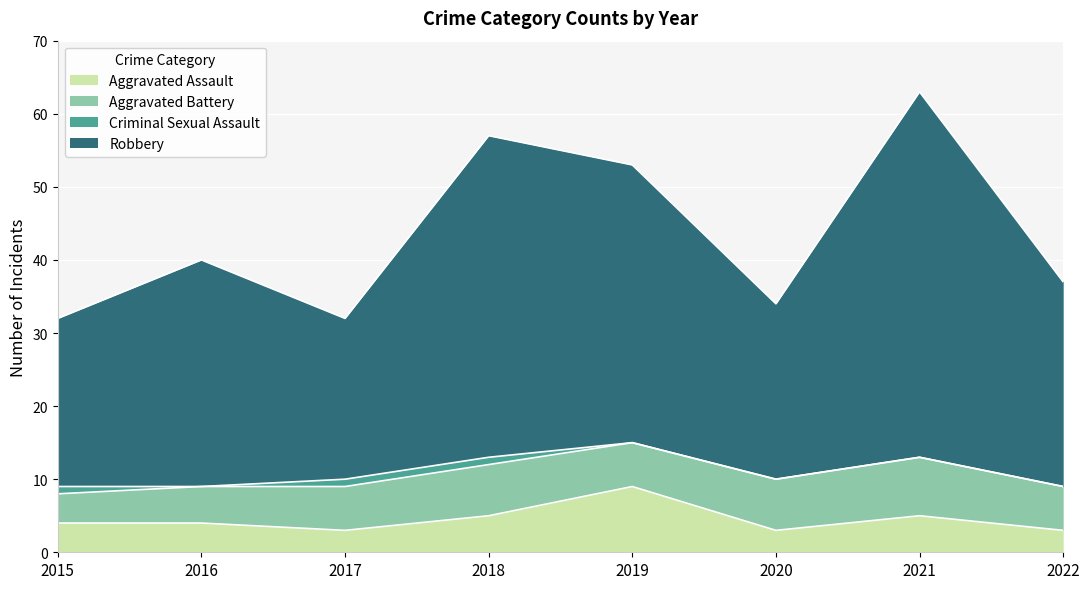

True or false: Aggravated Assault has a value of 3 at 2020.

True